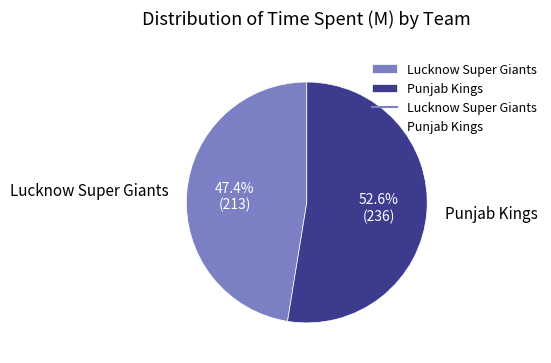

Does any single category account for the majority?

Yes